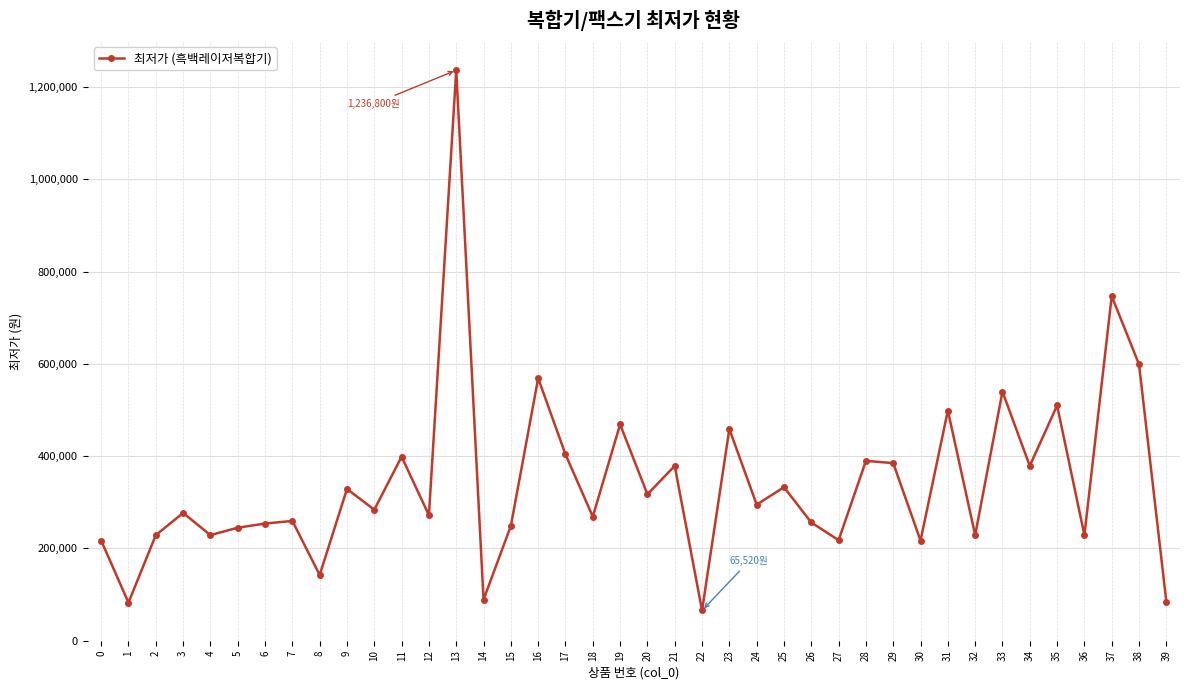

The value at 26 is 256320. True or false?

True